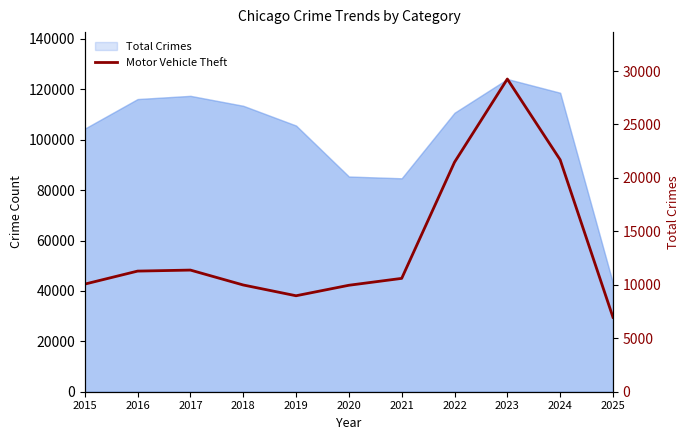

Count the number of values greater than 10604.

5